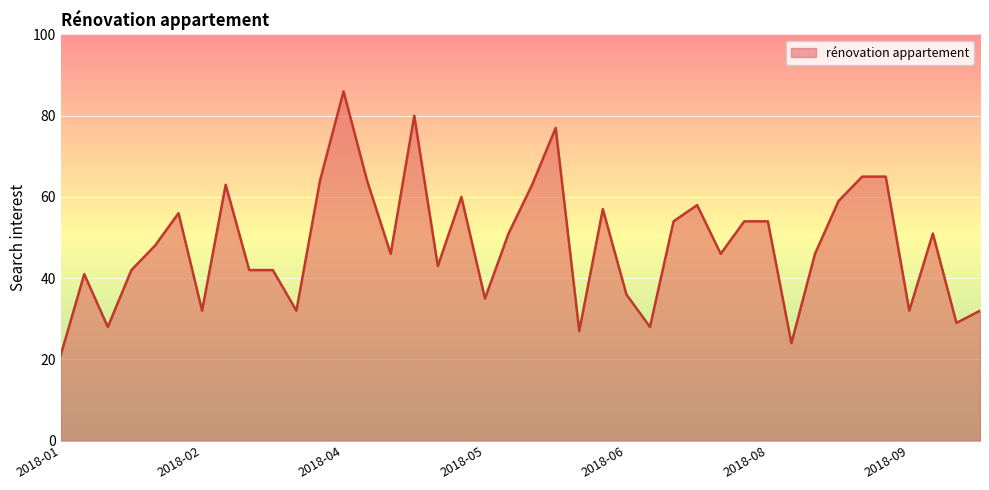

True or false: there are more than 2 points higher than both neighbors.

True